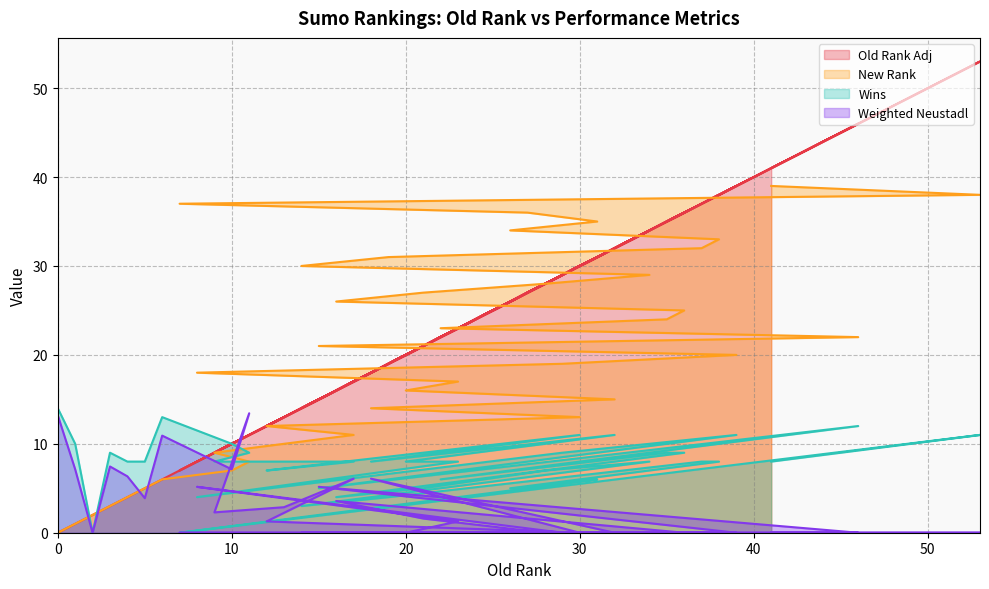

What position from the left is 29?

20